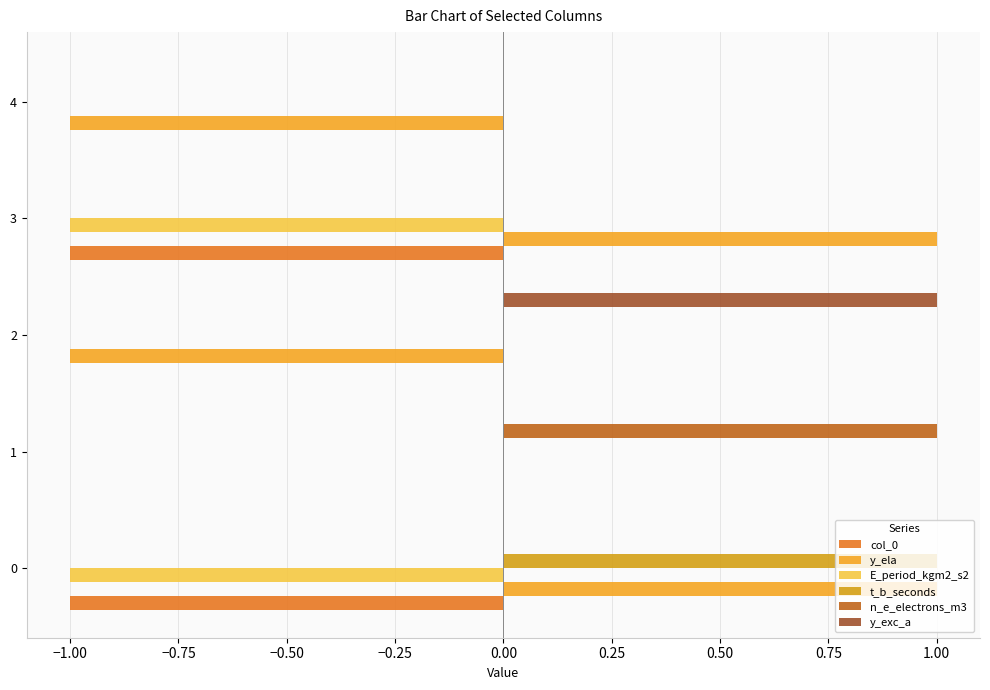

What are all the series names shown in the legend?

col_0, y_ela, E_period_kgm2_s2, t_b_seconds, n_e_electrons_m3, y_exc_a